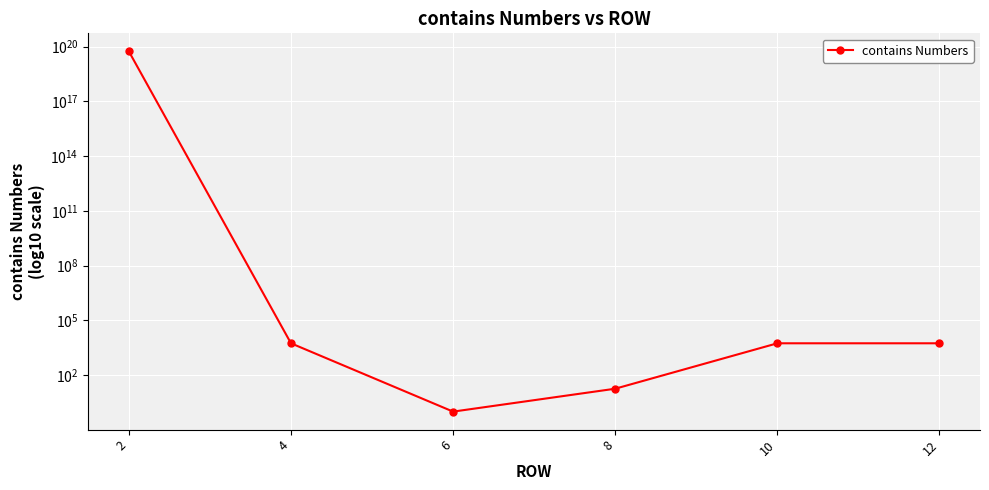

List the labels in order of value, smallest first.

6, 8, 10, 12, 4, 2